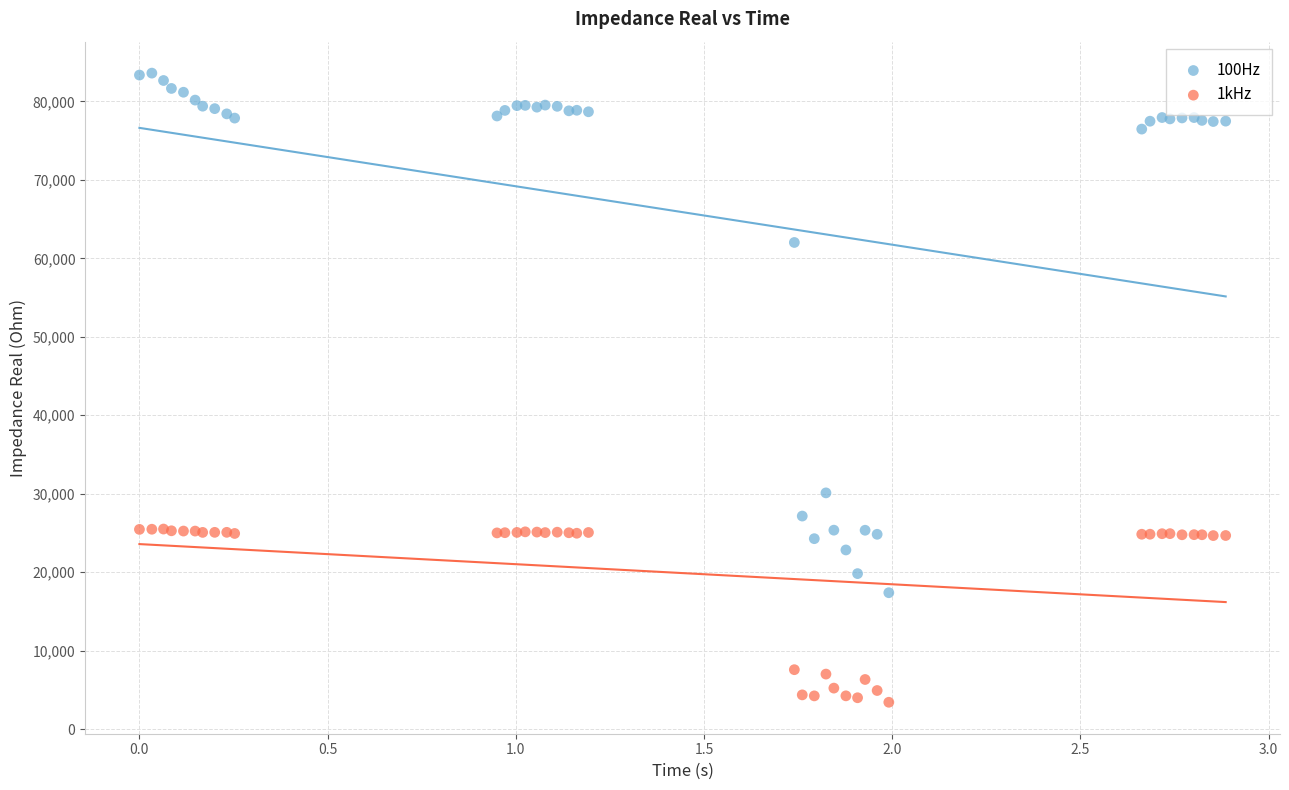

Which series contains the lowest Y value?

1kHz